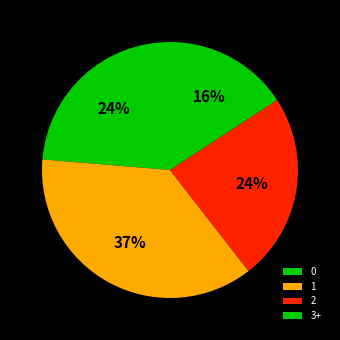

Count the number of slices in the pie.

4